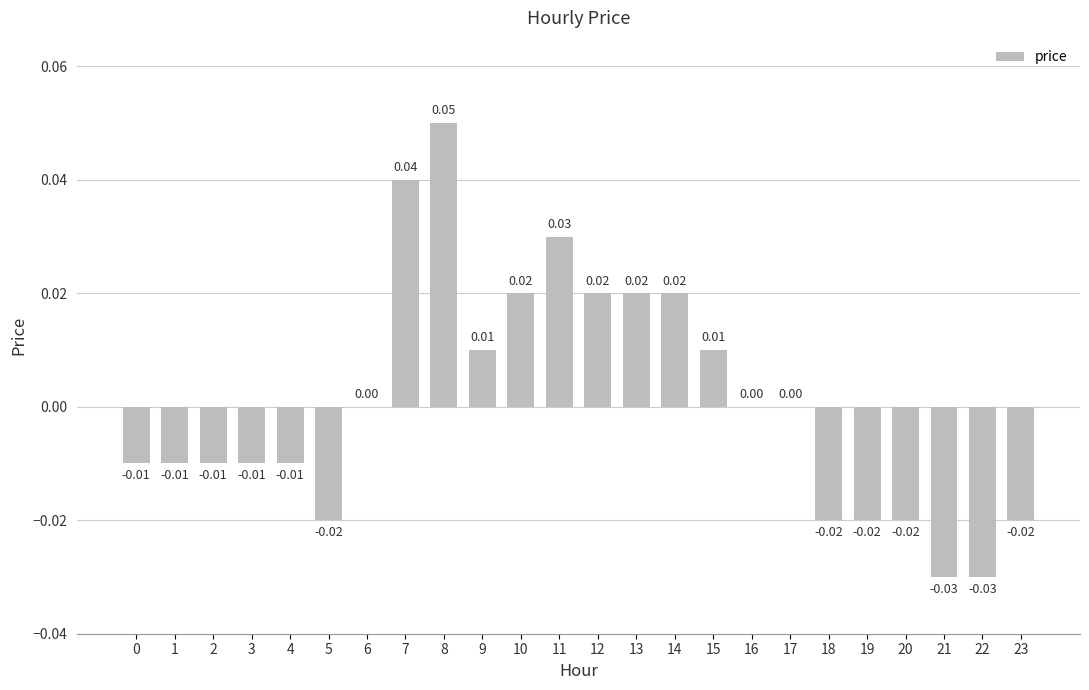

How many data points does each series have?

24